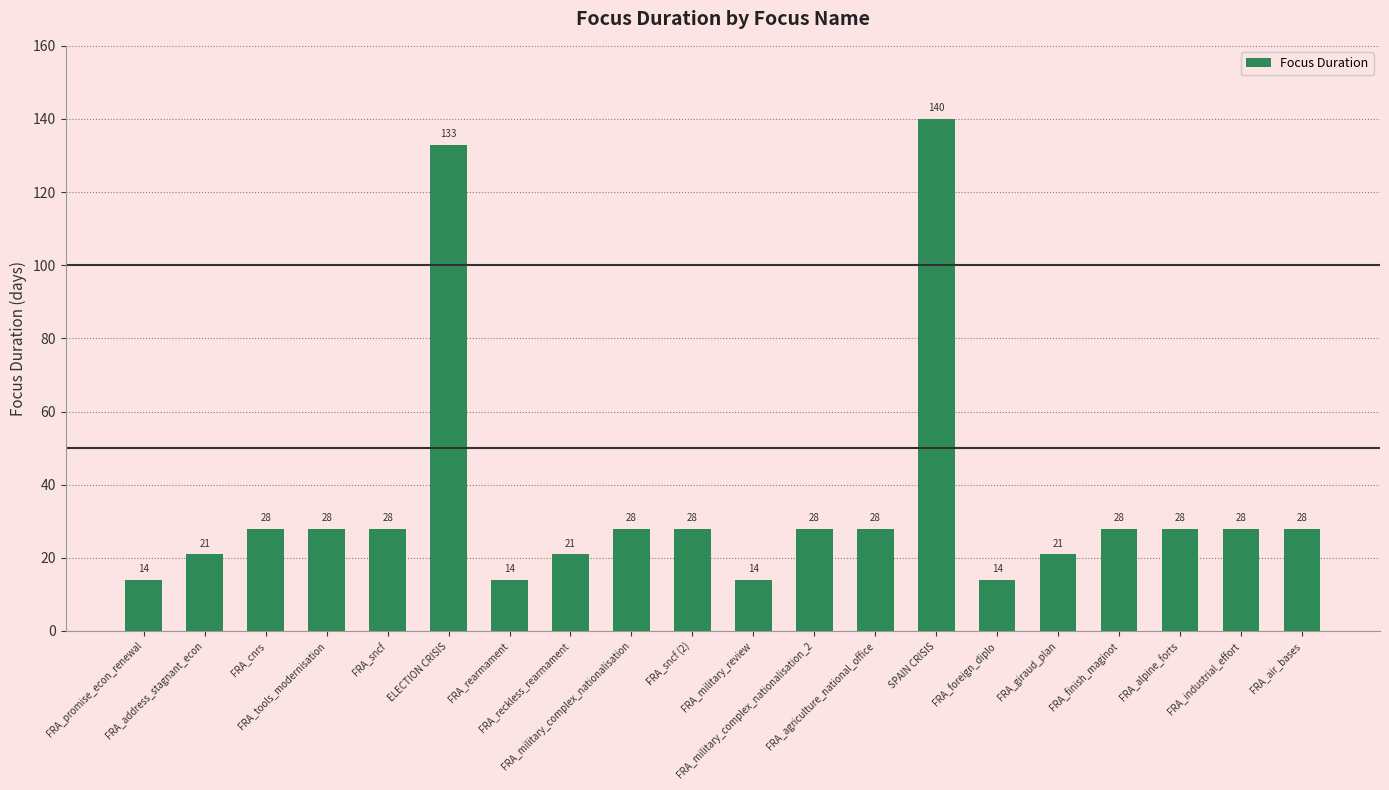

Reading right to left, extract all data points from this chart.

FRA_air_bases=28	FRA_industrial_effort=28	FRA_alpine_forts=28	FRA_finish_maginot=28	FRA_giraud_plan=21	FRA_foreign_diplo=14	SPAIN CRISIS=140	FRA_agriculture_national_office=28	FRA_military_complex_nationalisation_2=28	FRA_military_review=14	FRA_sncf (2)=28	FRA_military_complex_nationalisation=28	FRA_reckless_rearmament=21	FRA_rearmament=14	ELECTION CRISIS=133	FRA_sncf=28	FRA_tools_modernisation=28	FRA_cnrs=28	FRA_address_stagnant_econ=21	FRA_promise_econ_renewal=14